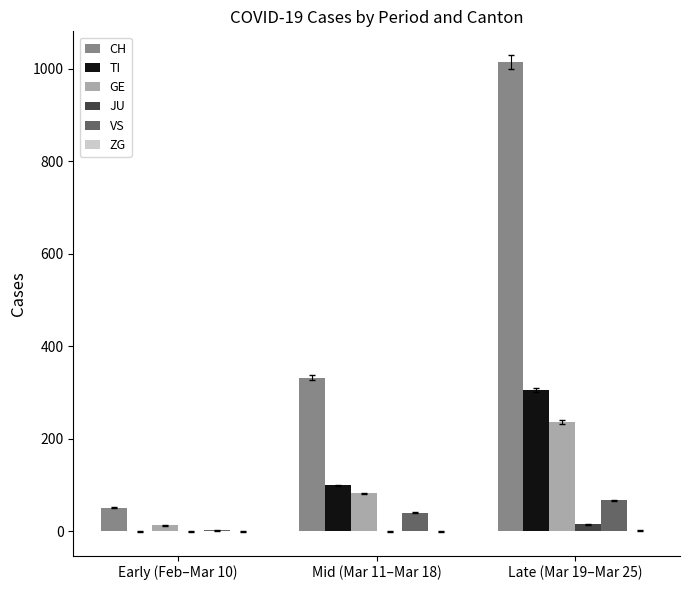

What is the maximum value for GE?

236